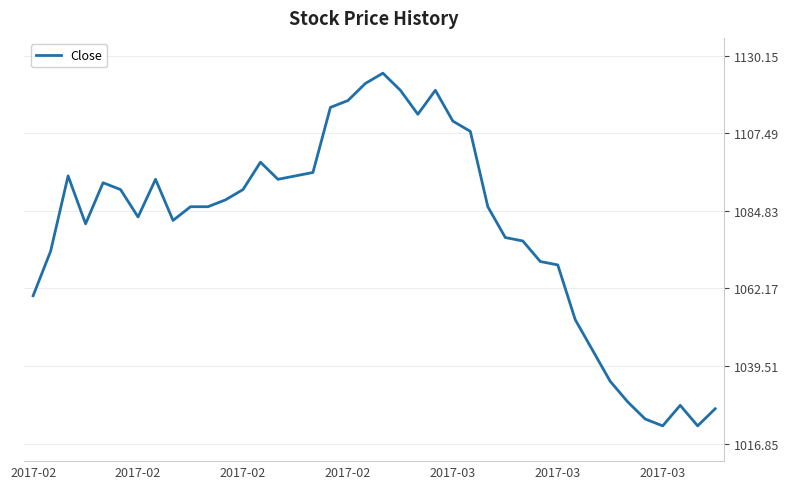

What is the difference between the maximum and minimum values?

103